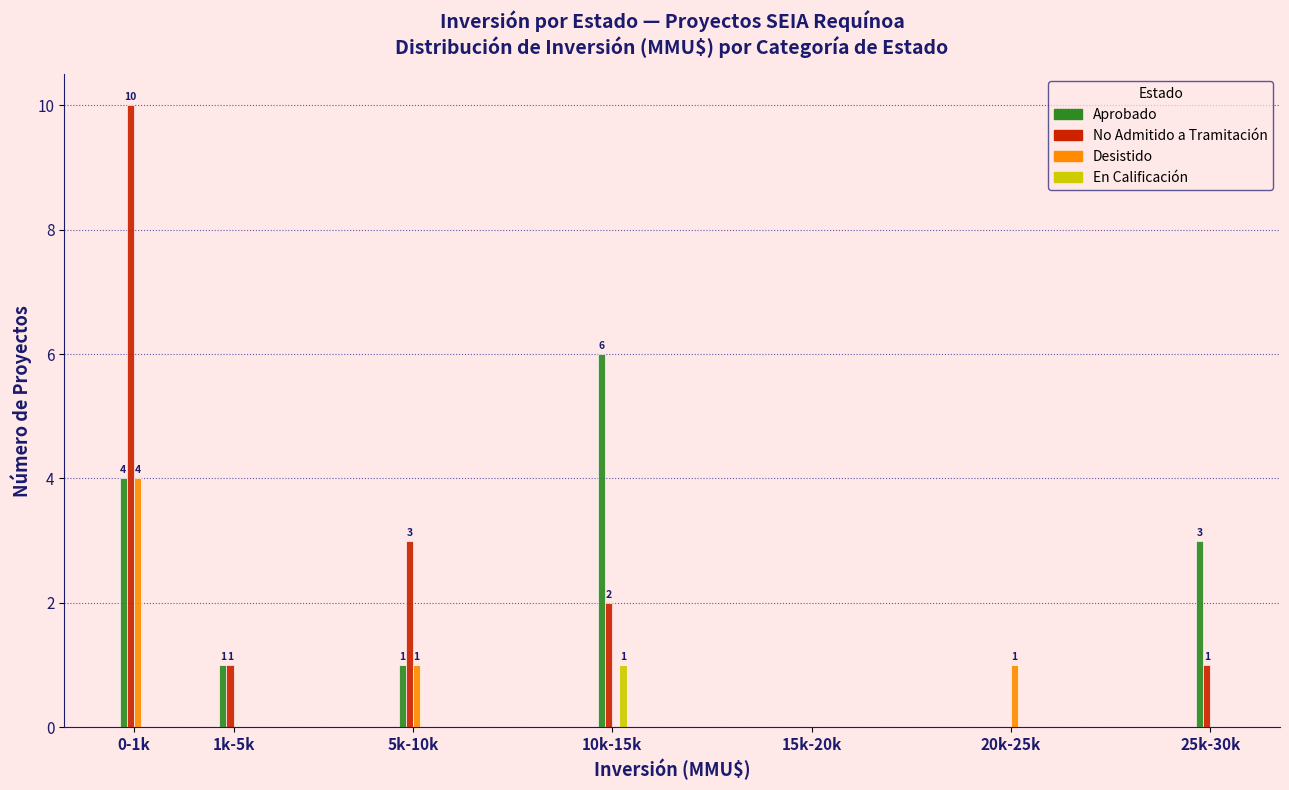

Reading right to left, what are all the values shown in this chart?

Aprobado: 25k-30k=3	20k-25k=0	15k-20k=0	10k-15k=6	5k-10k=1	1k-5k=1	0-1k=4
No Admitido a Tramitación: 25k-30k=1	20k-25k=0	15k-20k=0	10k-15k=2	5k-10k=3	1k-5k=1	0-1k=10
Desistido: 25k-30k=0	20k-25k=1	15k-20k=0	10k-15k=0	5k-10k=1	1k-5k=0	0-1k=4
En Calificación: 25k-30k=0	20k-25k=0	15k-20k=0	10k-15k=1	5k-10k=0	1k-5k=0	0-1k=0